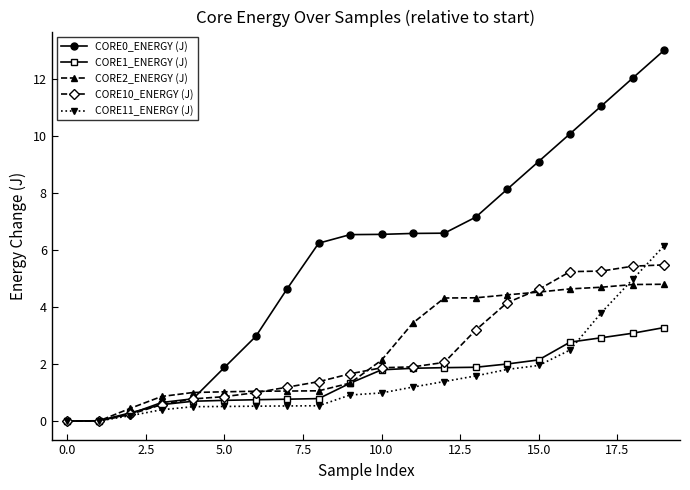

At how many categories does at least one series exceed 7?

7